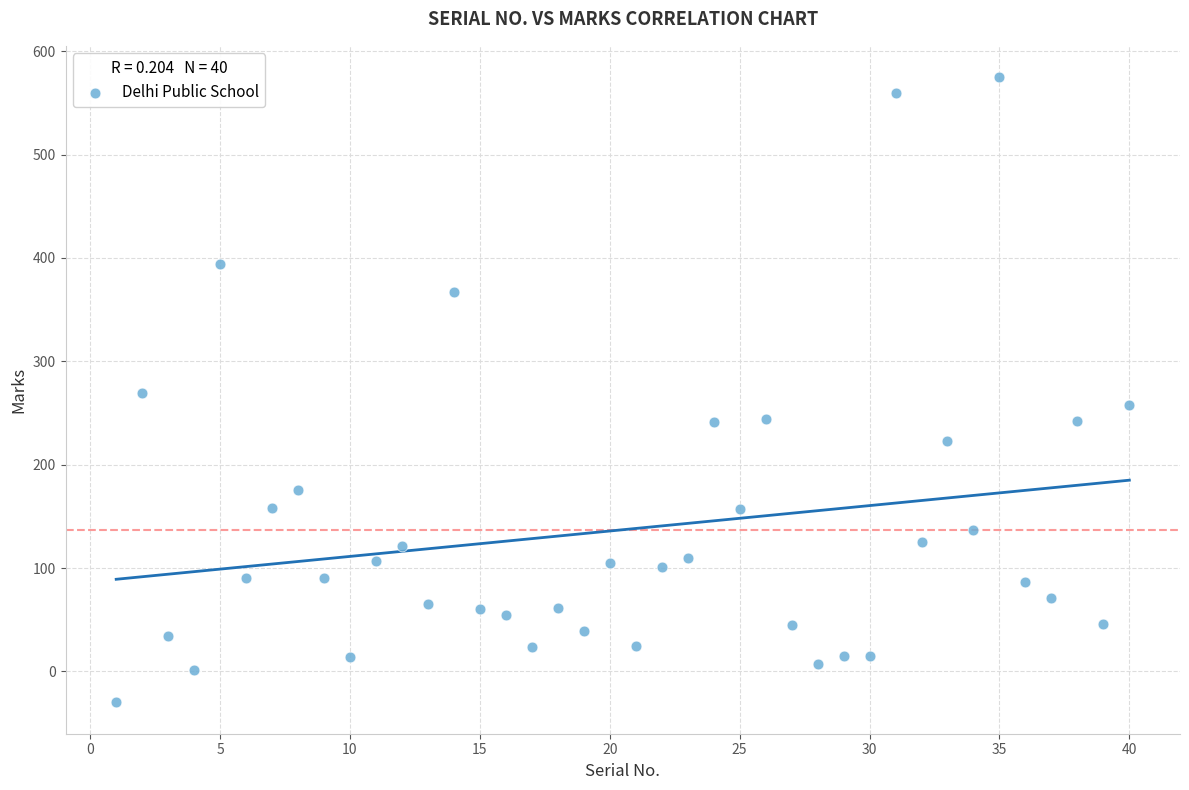

What is the range of Y values (max minus min)?

605